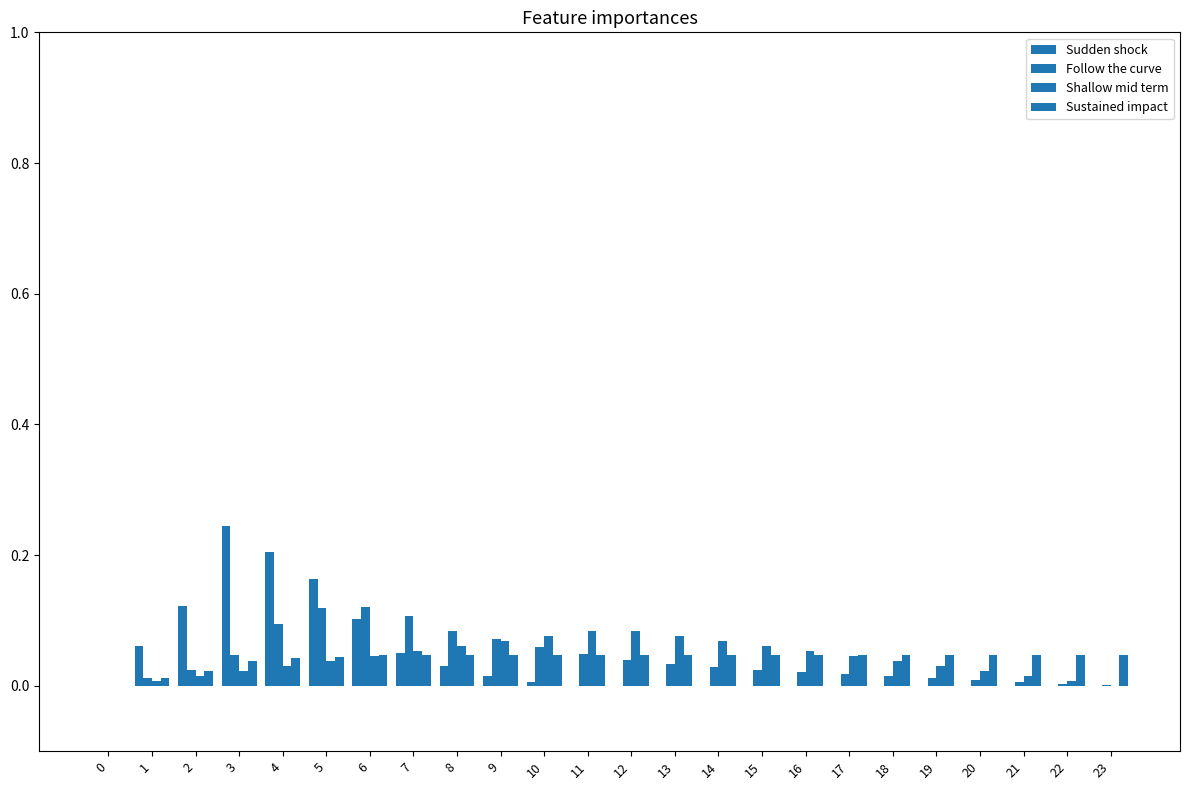

The Shallow mid term series shows 0.1 at 12. True or false?

True